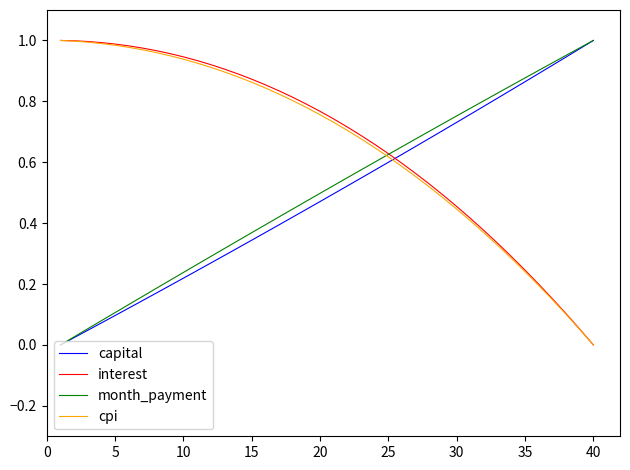

How many distinct data groups are displayed?

4